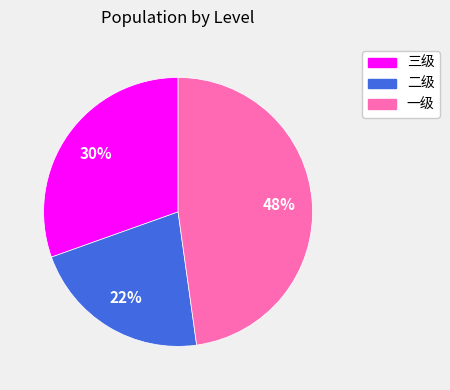

True or false: 一级 accounts for 48% of the total.

True